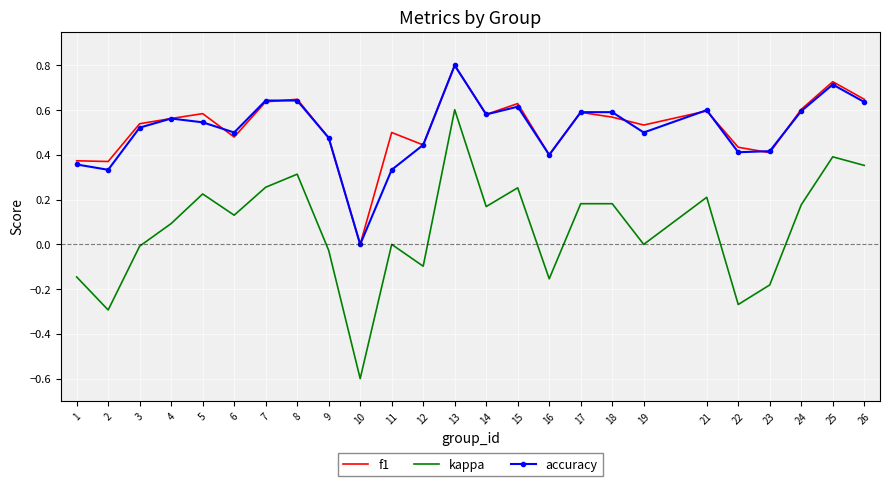

The f1 series shows 0.4 at 12. True or false?

True